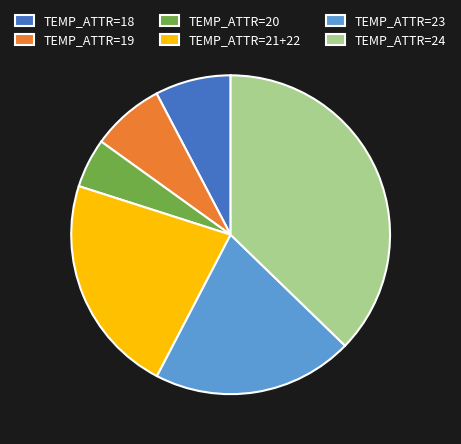

Approximately how many times larger is the value at TEMP_ATTR=21+22 compared to TEMP_ATTR=20?

4.5